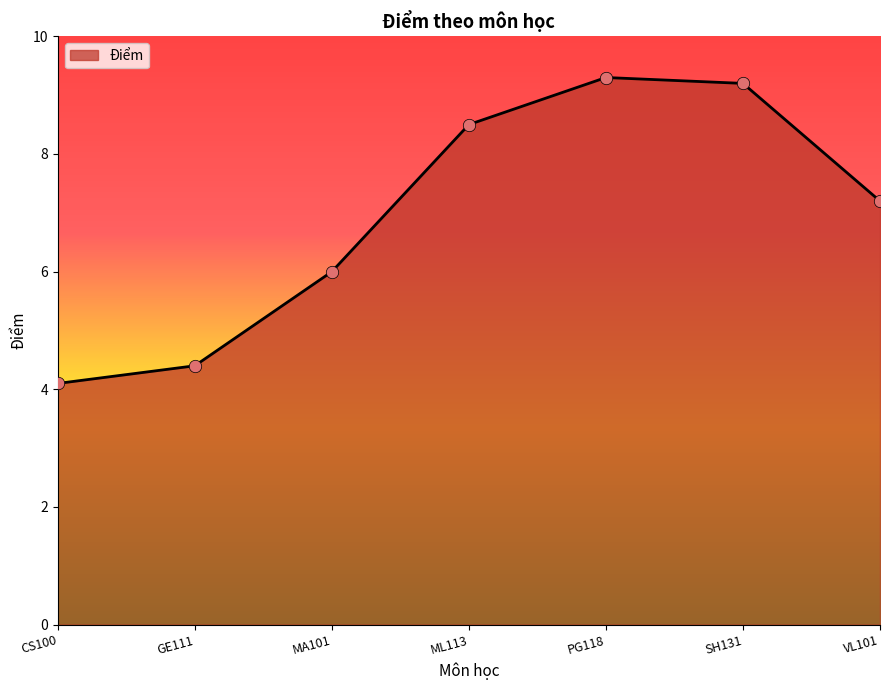

What is the change in value from GE111 to PG118?

+4.9